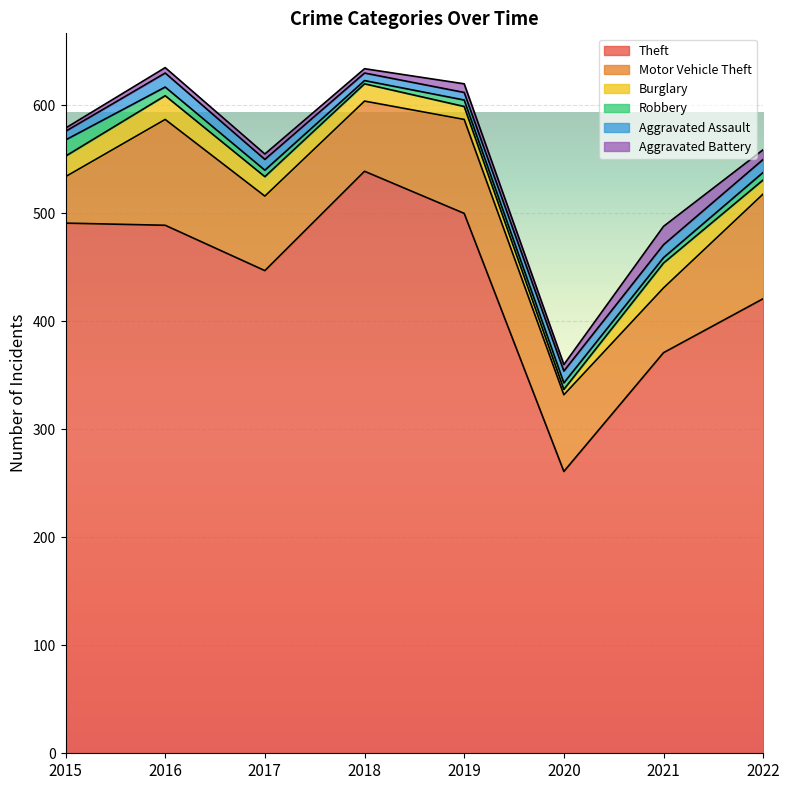

What is the minimum value for Motor Vehicle Theft?

43